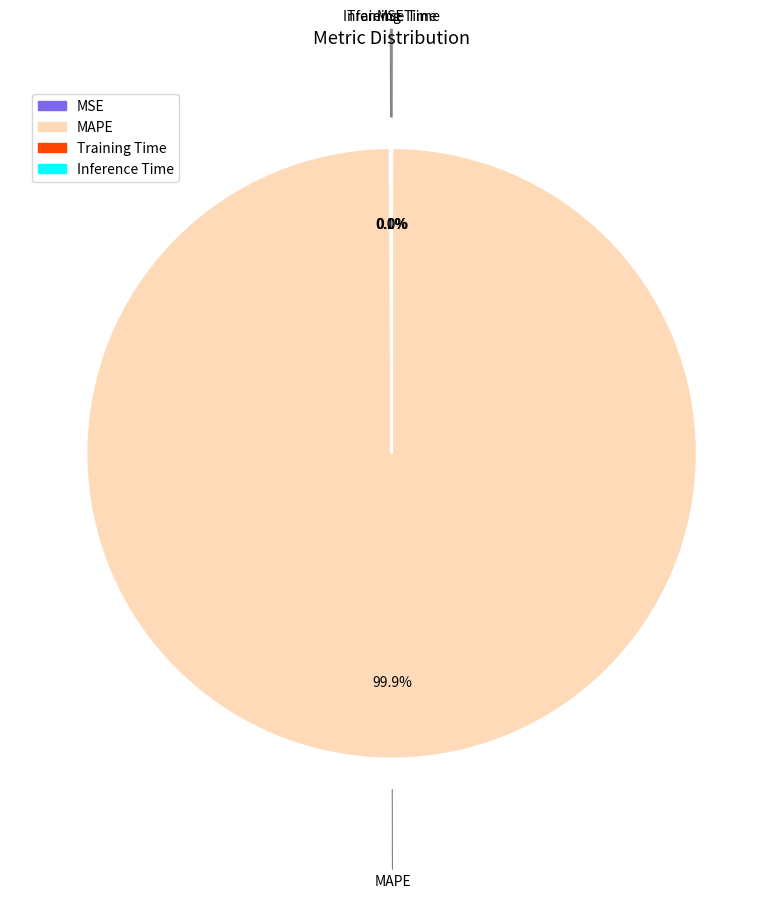

Which slice is the largest?

MAPE